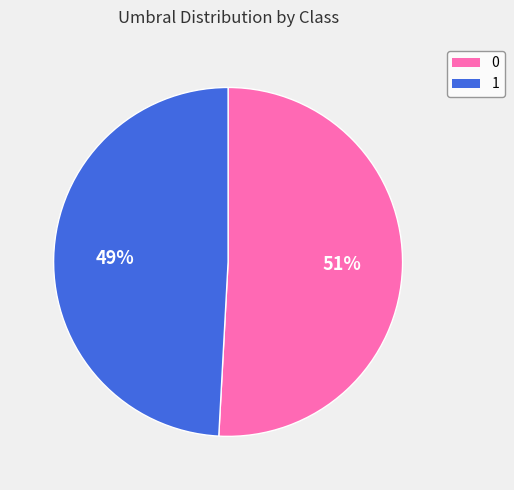

How many slices are in this pie chart?

2